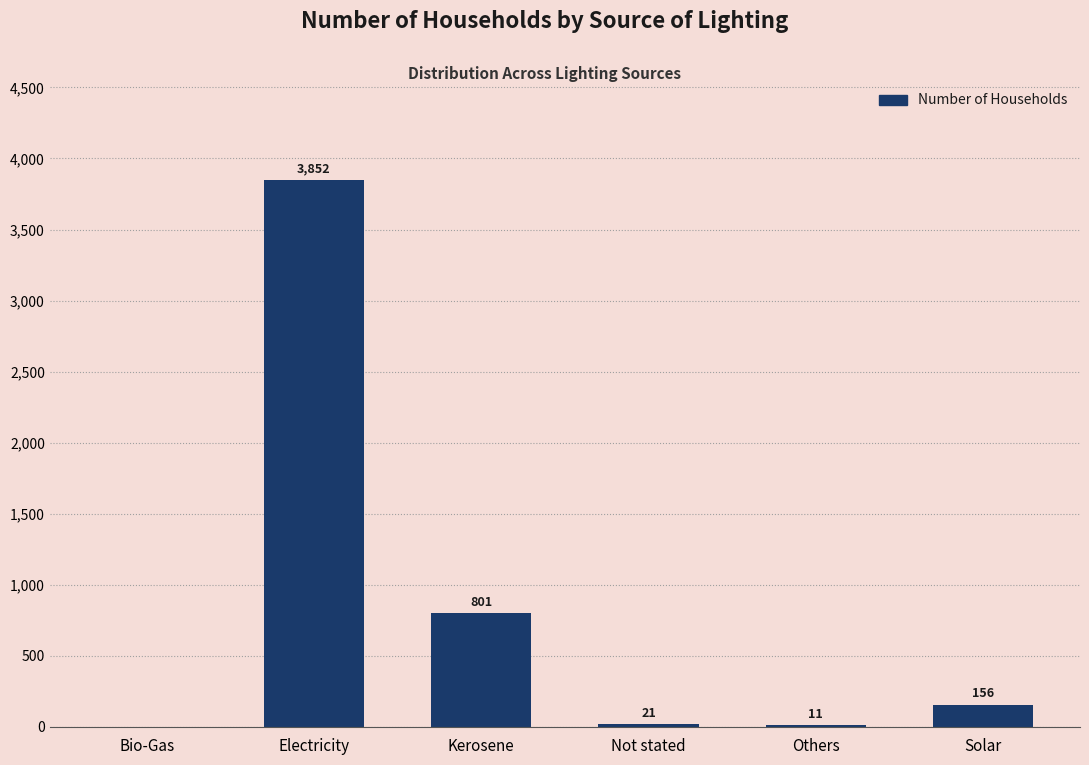

Between Solar and Bio-Gas, which is larger?

Solar